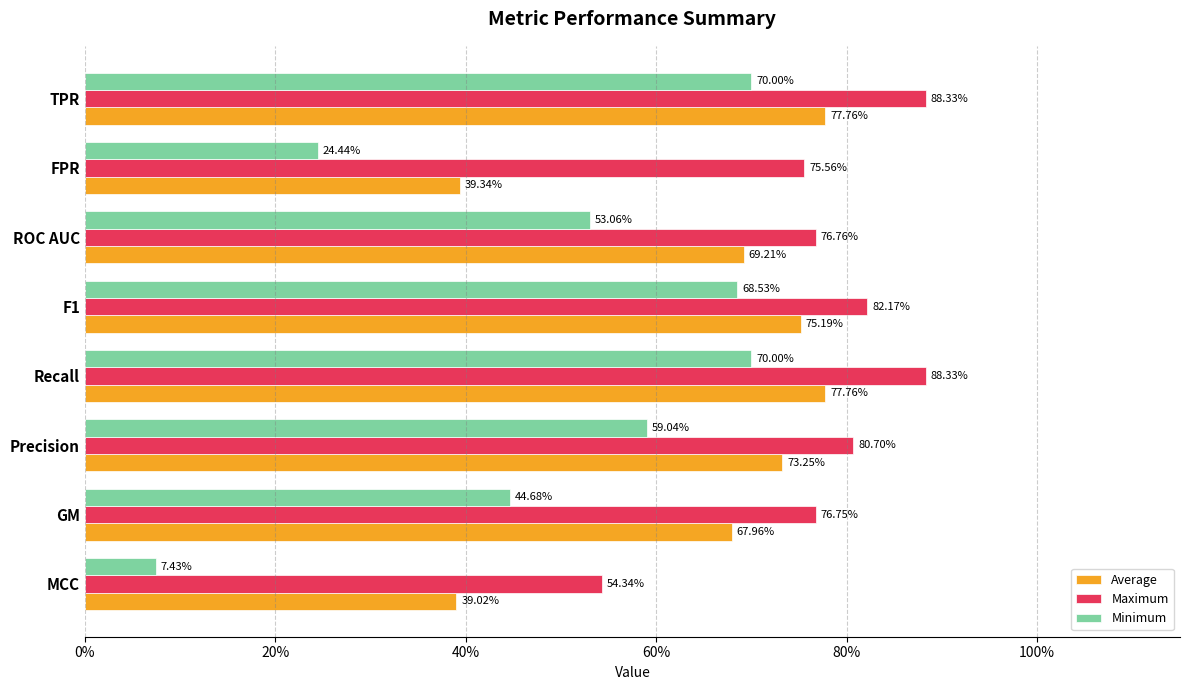

What are all the series names shown in the legend?

Average, Maximum, Minimum